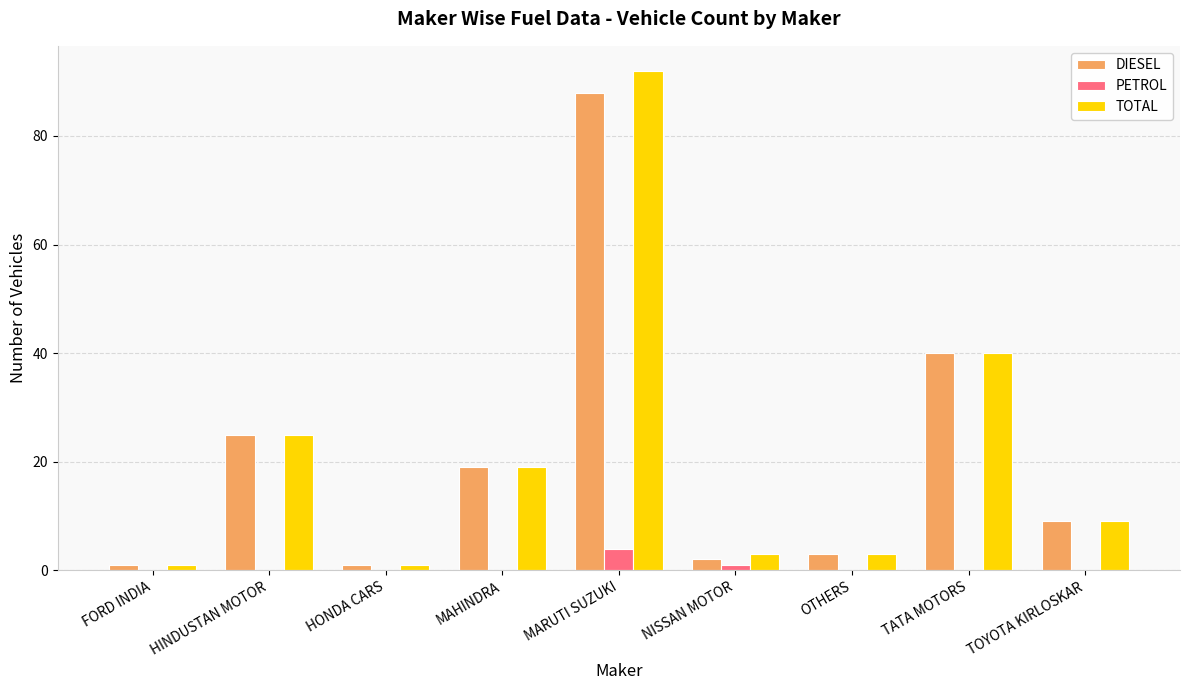

What is the approximate value of DIESEL at MARUTI SUZUKI, to the nearest 10?

90